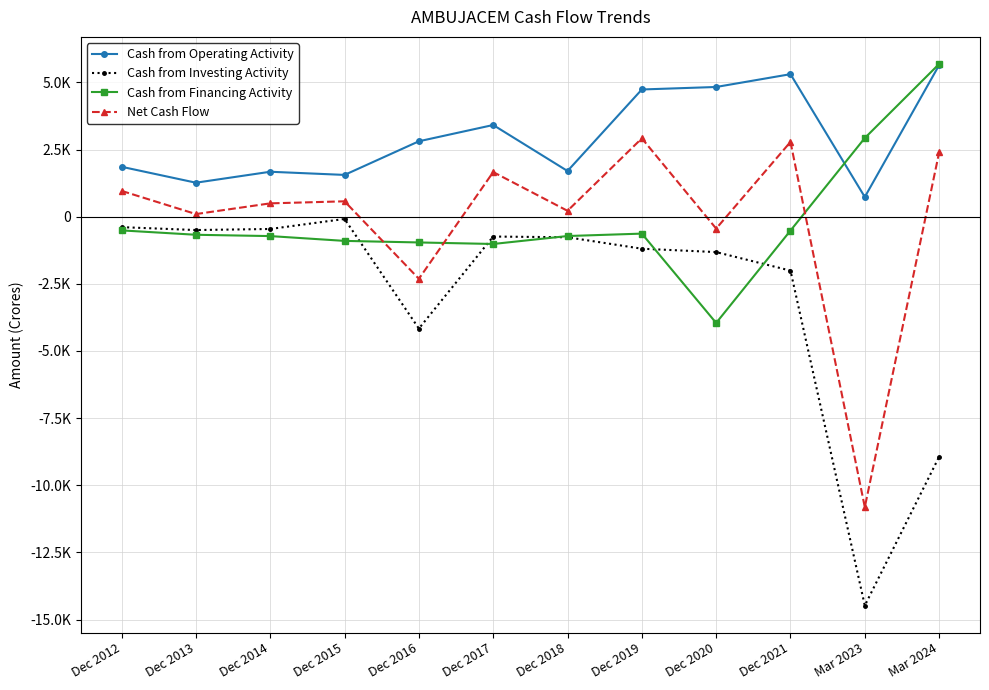

True or false: Net Cash Flow and Cash from Operating Activity intersect in this chart.

False